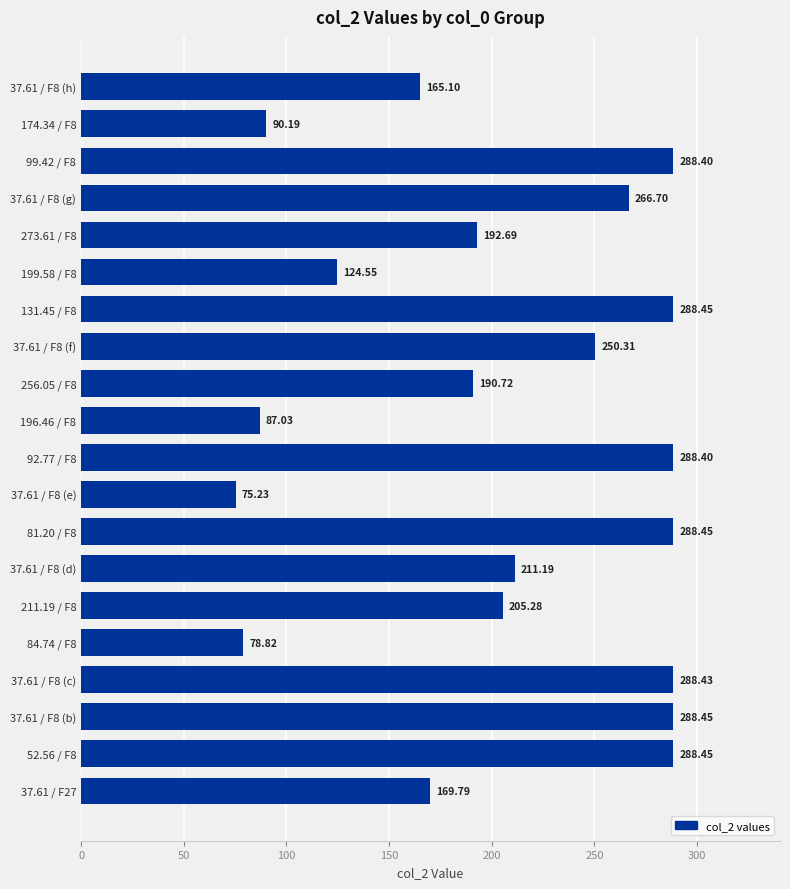

Which has a higher value, 37.61 / F8 (e) or 99.42 / F8?

99.42 / F8